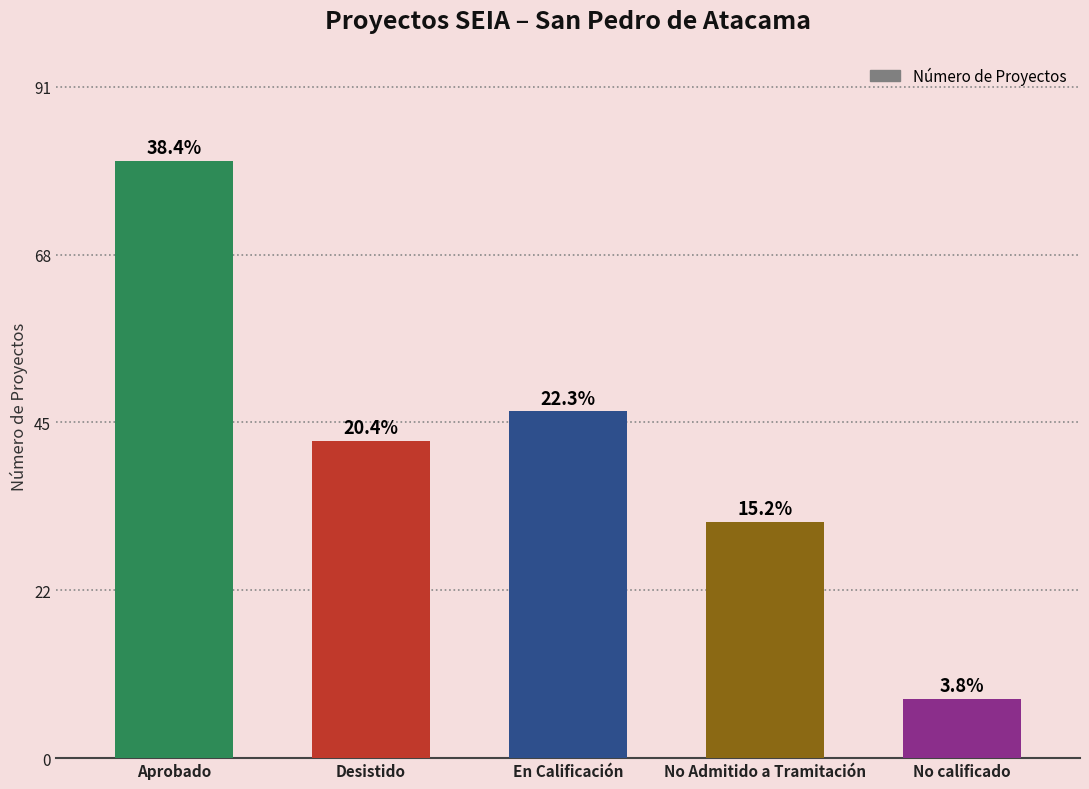

Does the chart contain any negative values?

No